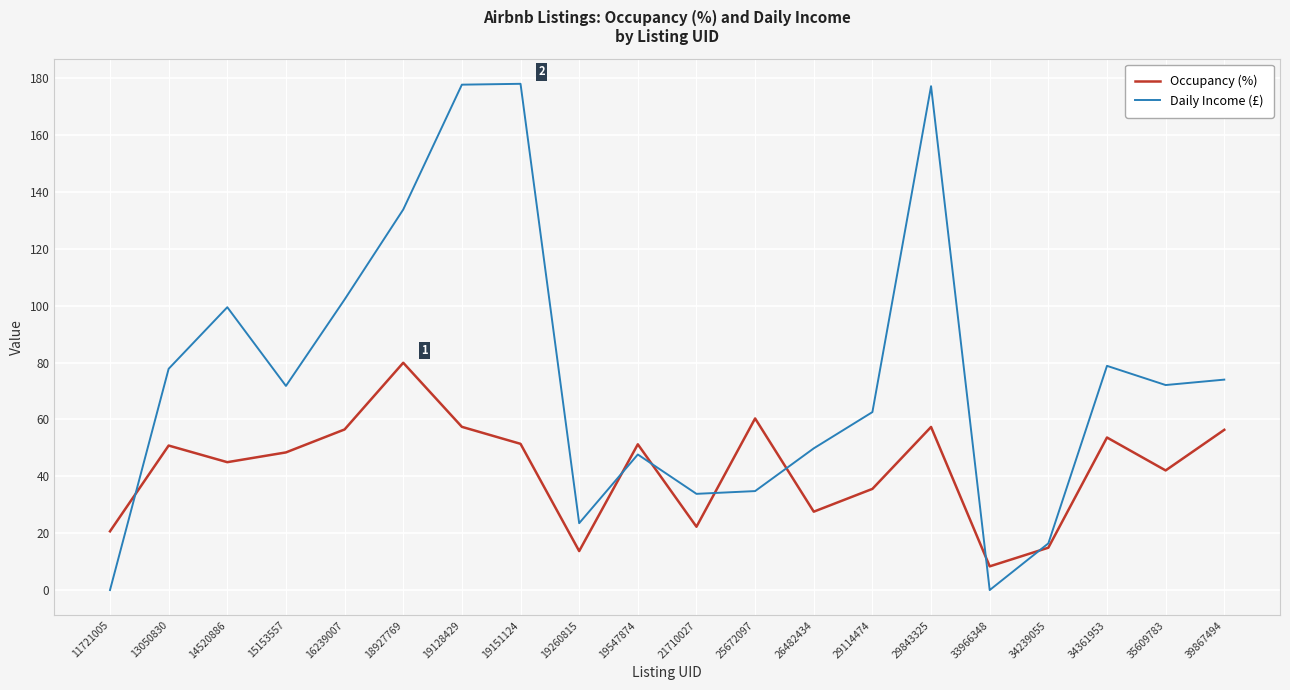

What is the difference between the highest and lowest values at 16239007?

45.7